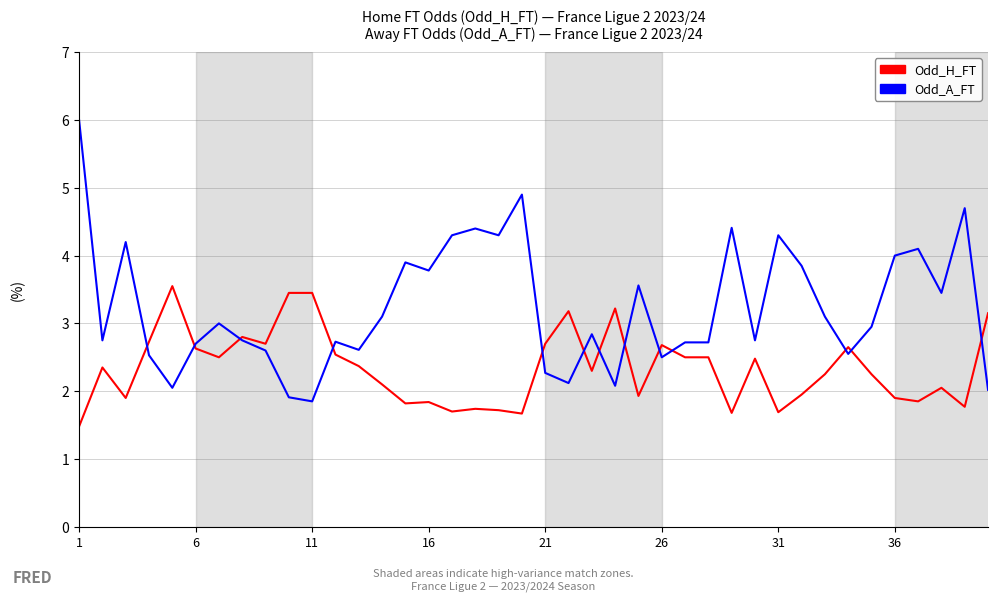

What are all the series names shown in the legend?

Odd_H_FT, Odd_A_FT